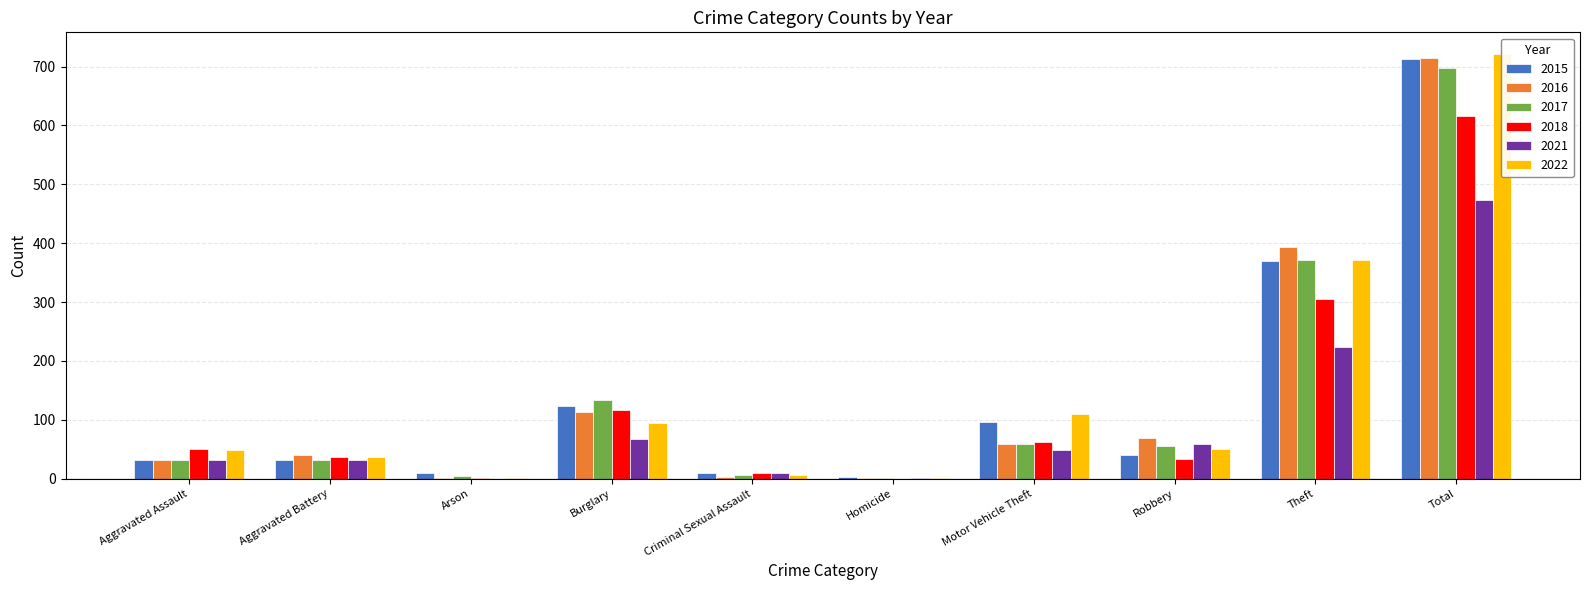

What is the difference between the 2017 values at Burglary and Criminal Sexual Assault?

126